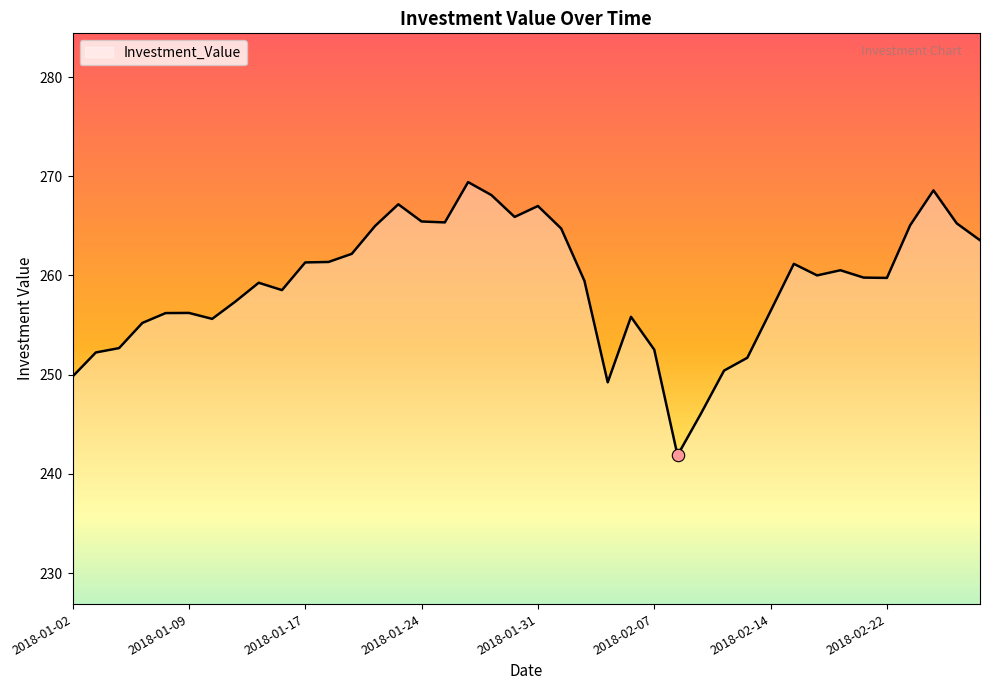

What is the minimum value shown in the chart?

241.9